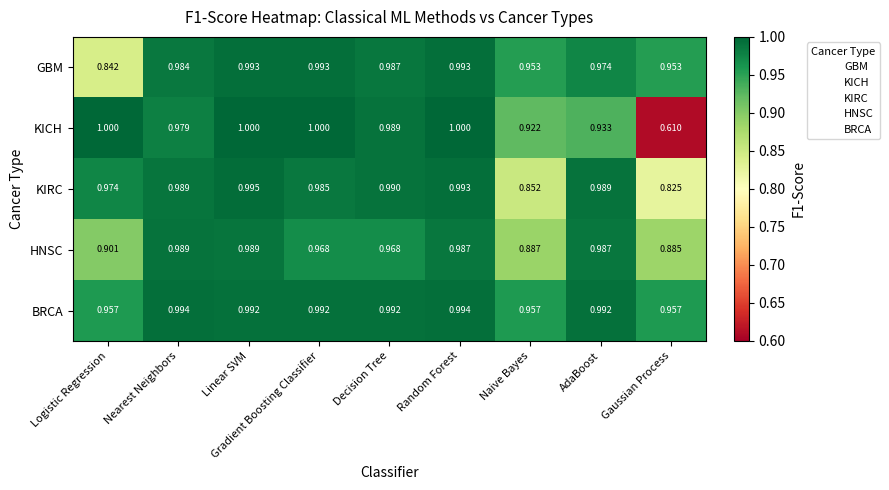

Rank the series at Gradient Boosting Classifier from highest to lowest value.

KICH, GBM, BRCA, KIRC, HNSC